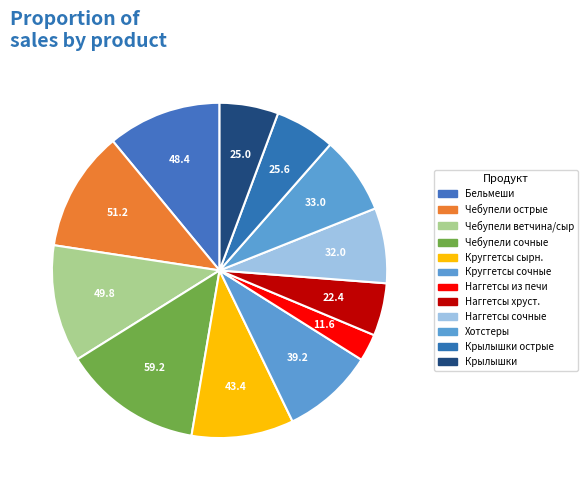

How many segments does this pie chart have?

12